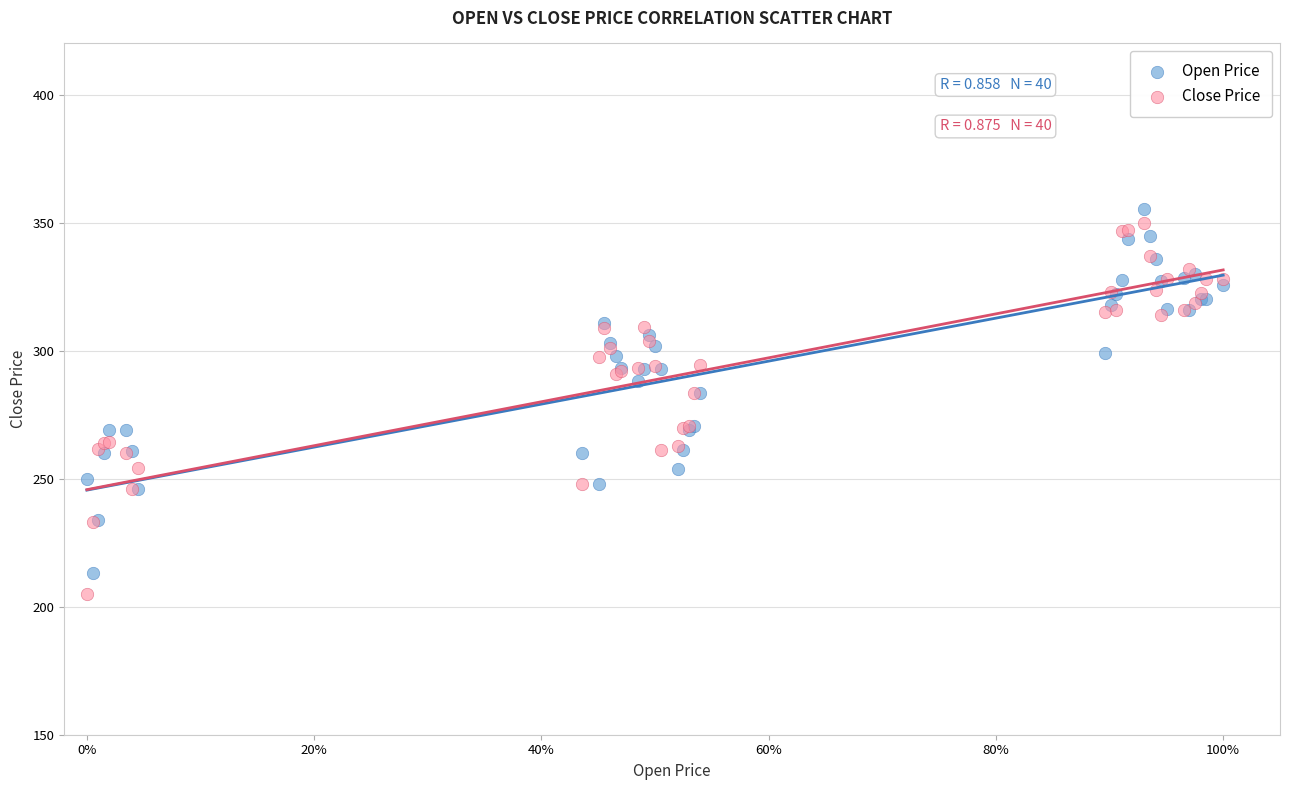

What is the X range (max minus min) for the scatter plot?

1.0